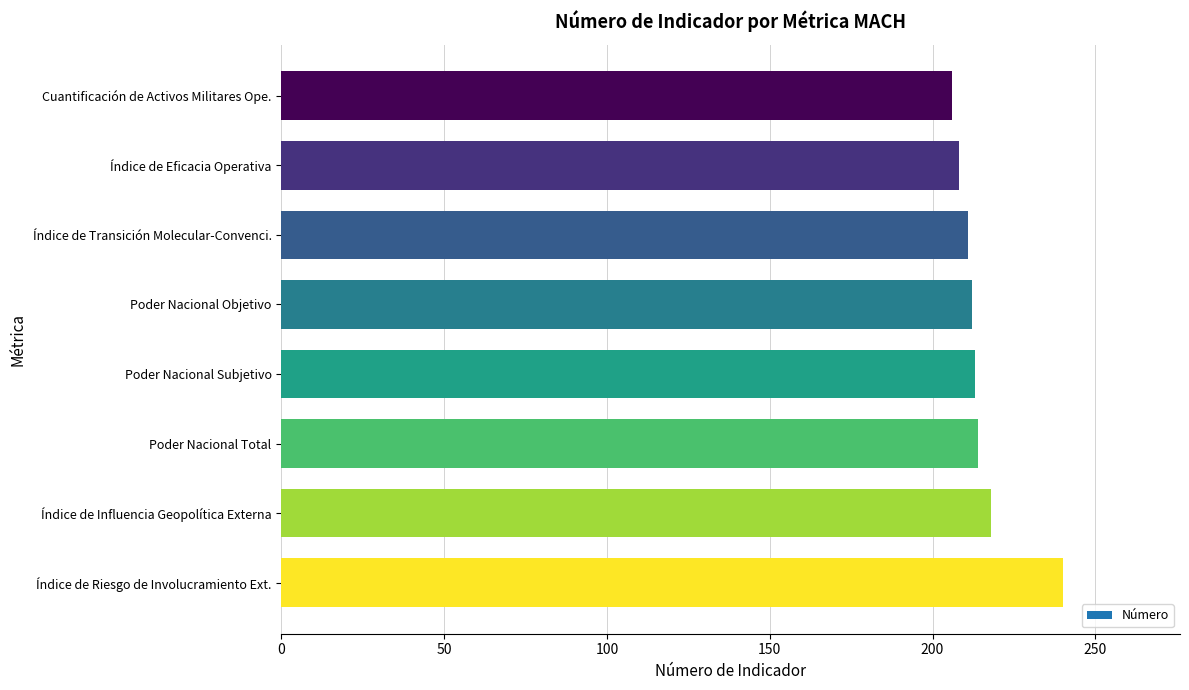

Approximately how many times larger is the value at Cuantificación de Activos Militares Ope. compared to Índice de Riesgo de Involucramiento Ext.?

0.9